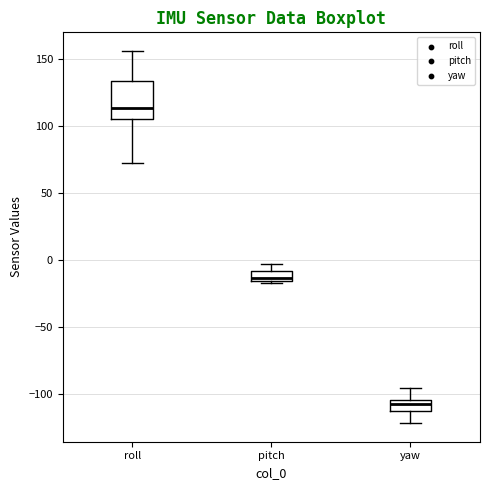

Which box's median line is the lowest?

yaw